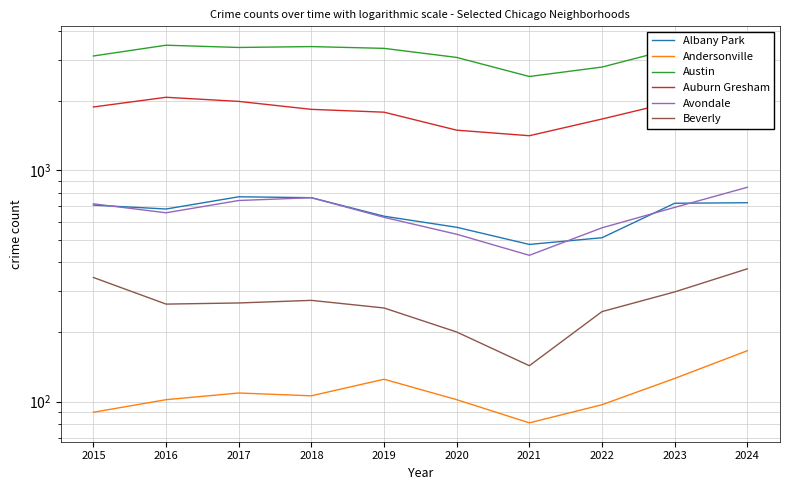

Between 2019 and 2024, which series saw the biggest shift?

Avondale